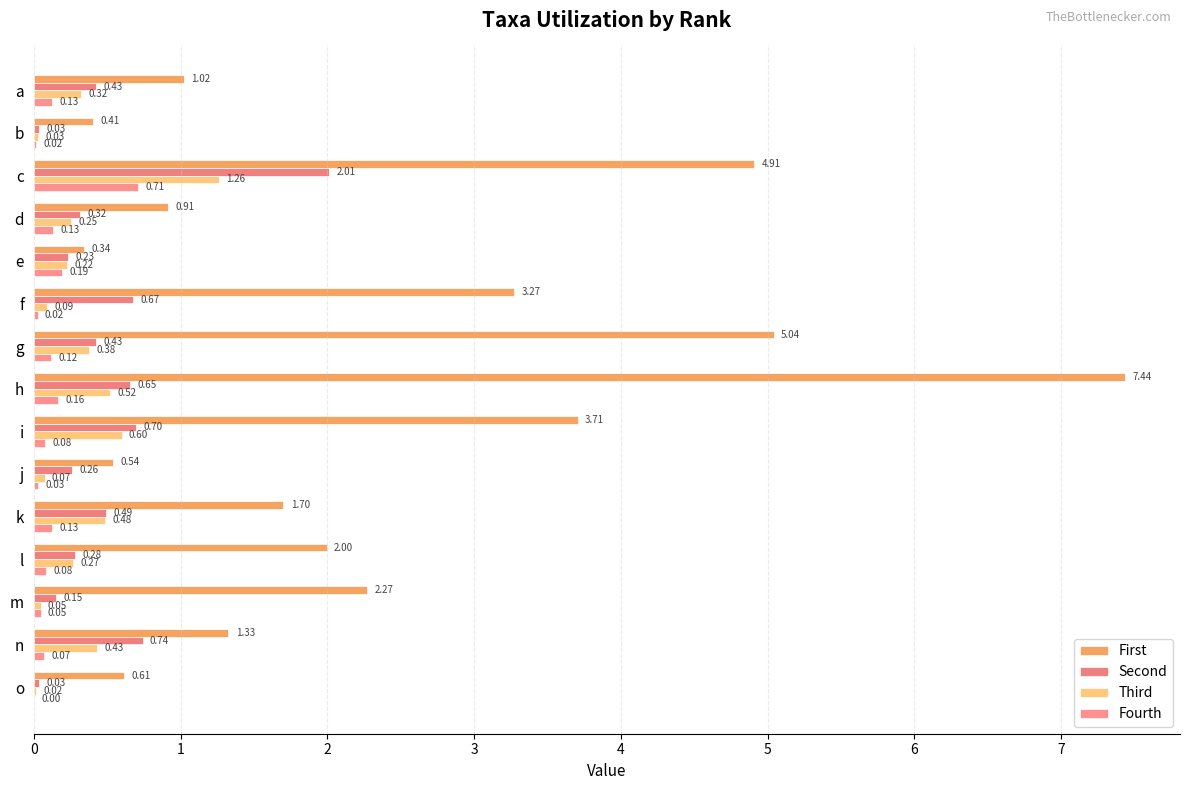

How many categories are shown in the chart?

15